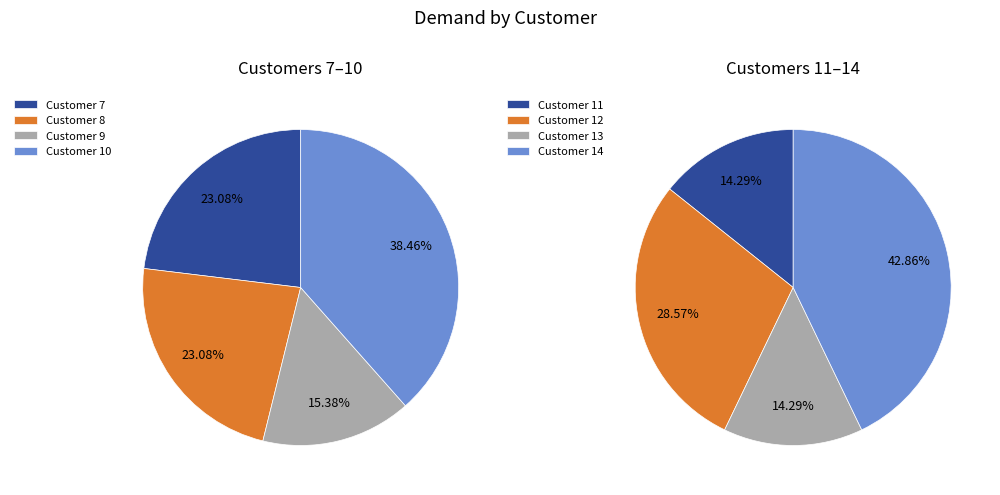

True or false: 12 accounts for 16% of the total.

False